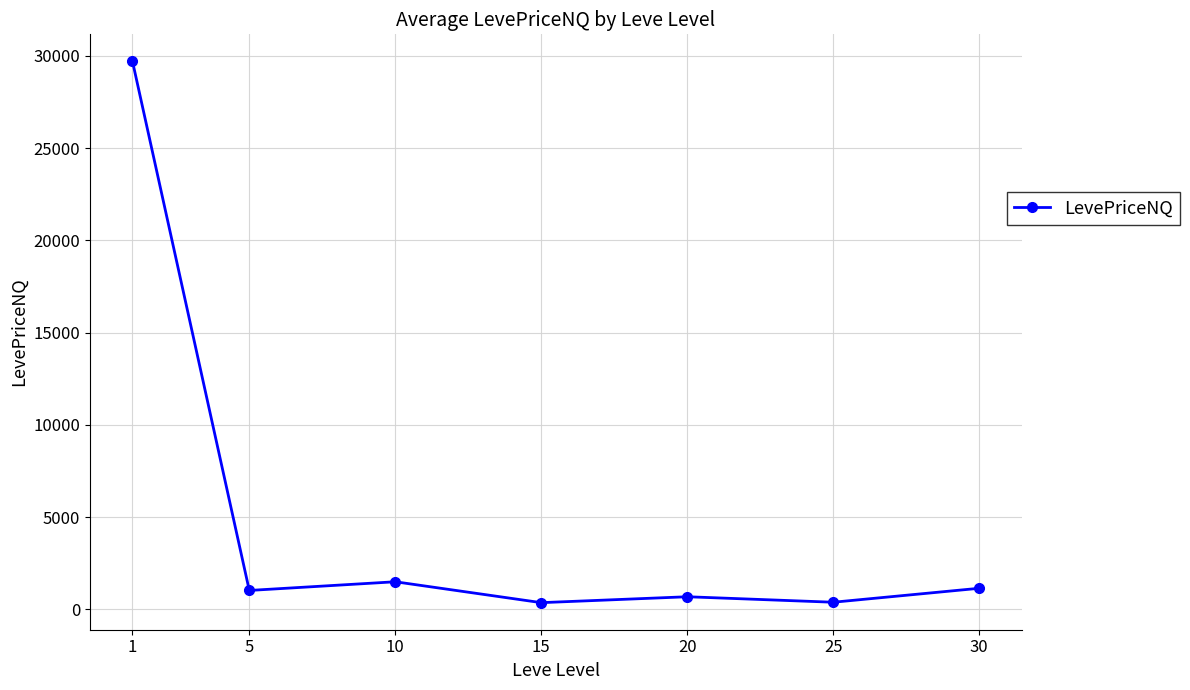

Which label corresponds to the largest value in the chart?

1